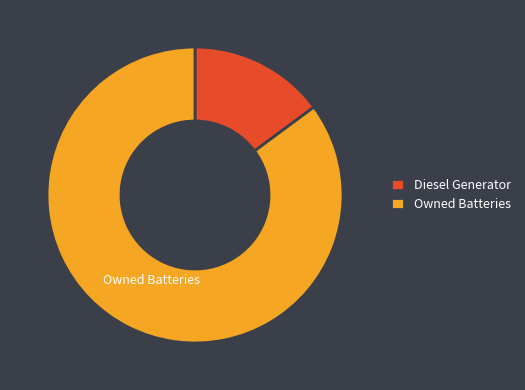

Count the number of slices in the pie.

2